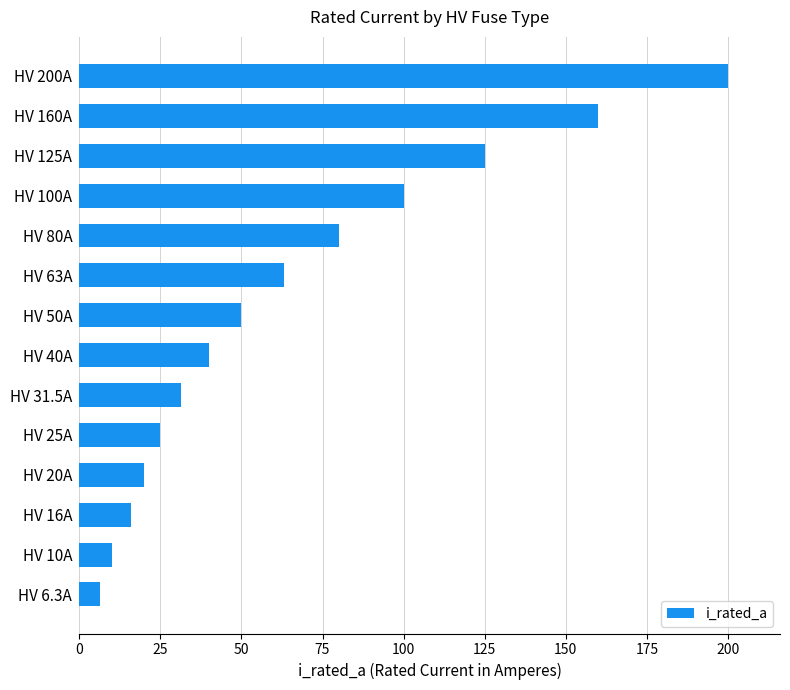

Reading bottom to top, what are all the values shown in this chart?

6.3	10.0	16.0	20.0	25.0	31.5	40.0	50.0	63.0	80.0	100.0	125.0	160.0	200.0